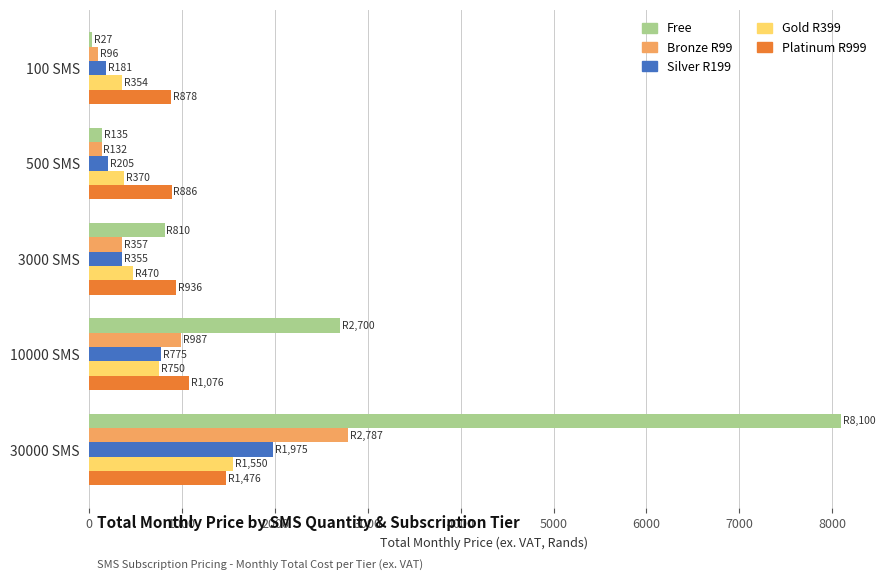

Is the value of Free at 500 SMS greater than the value of Silver R199 at 30000 SMS?

No